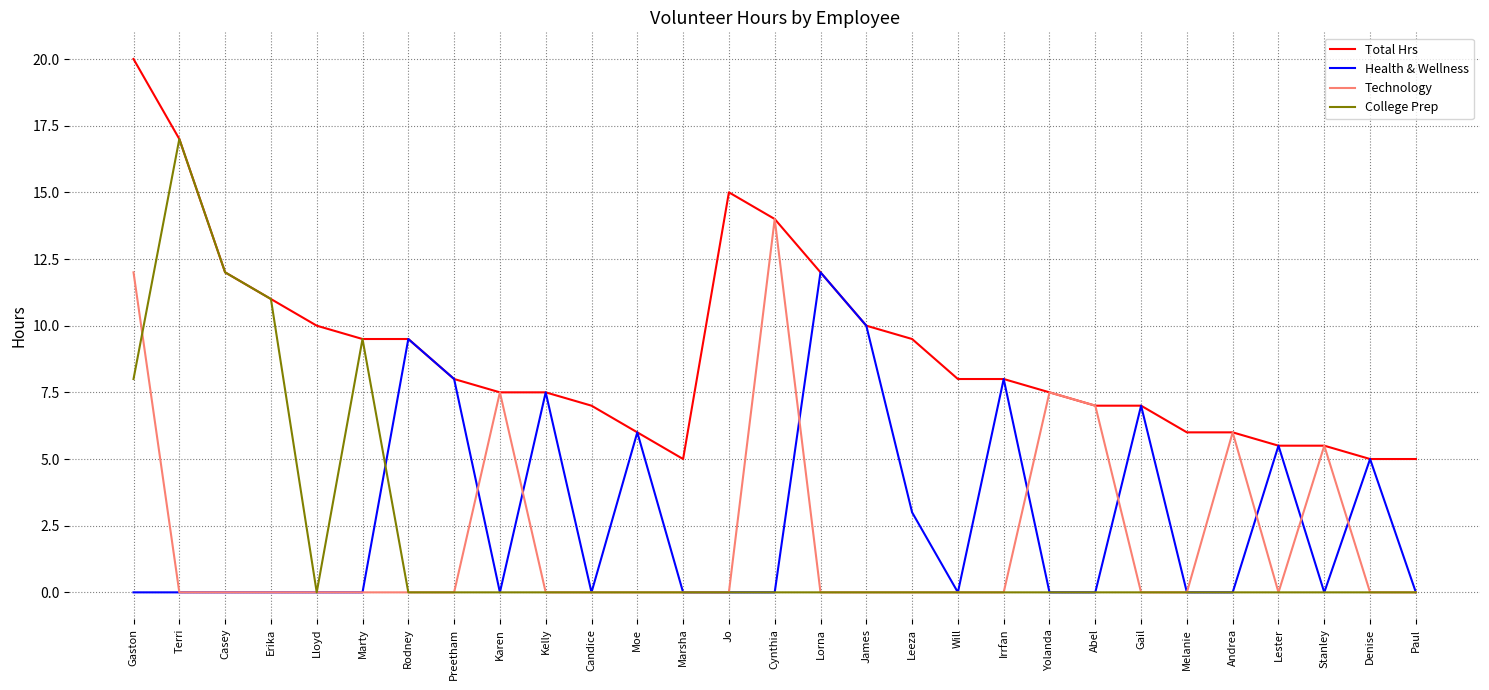

Which series has the largest range (max minus min)?

College Prep